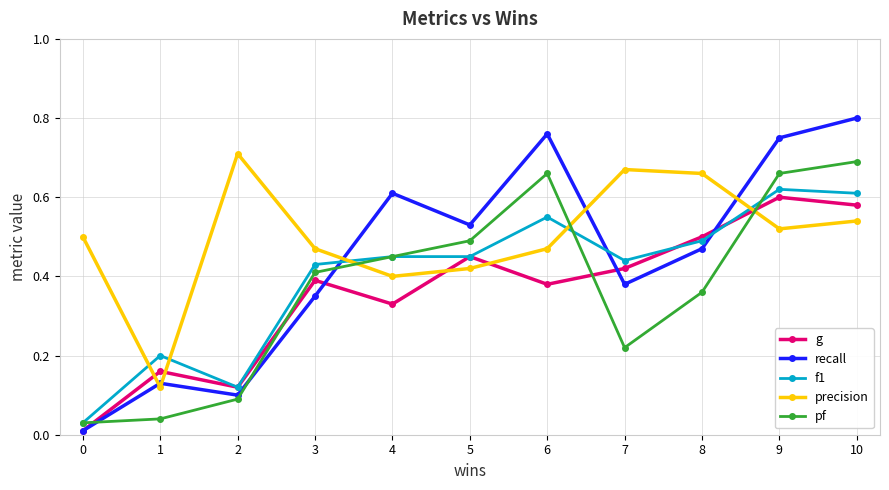

The precision series shows 0.4 at 4. True or false?

True